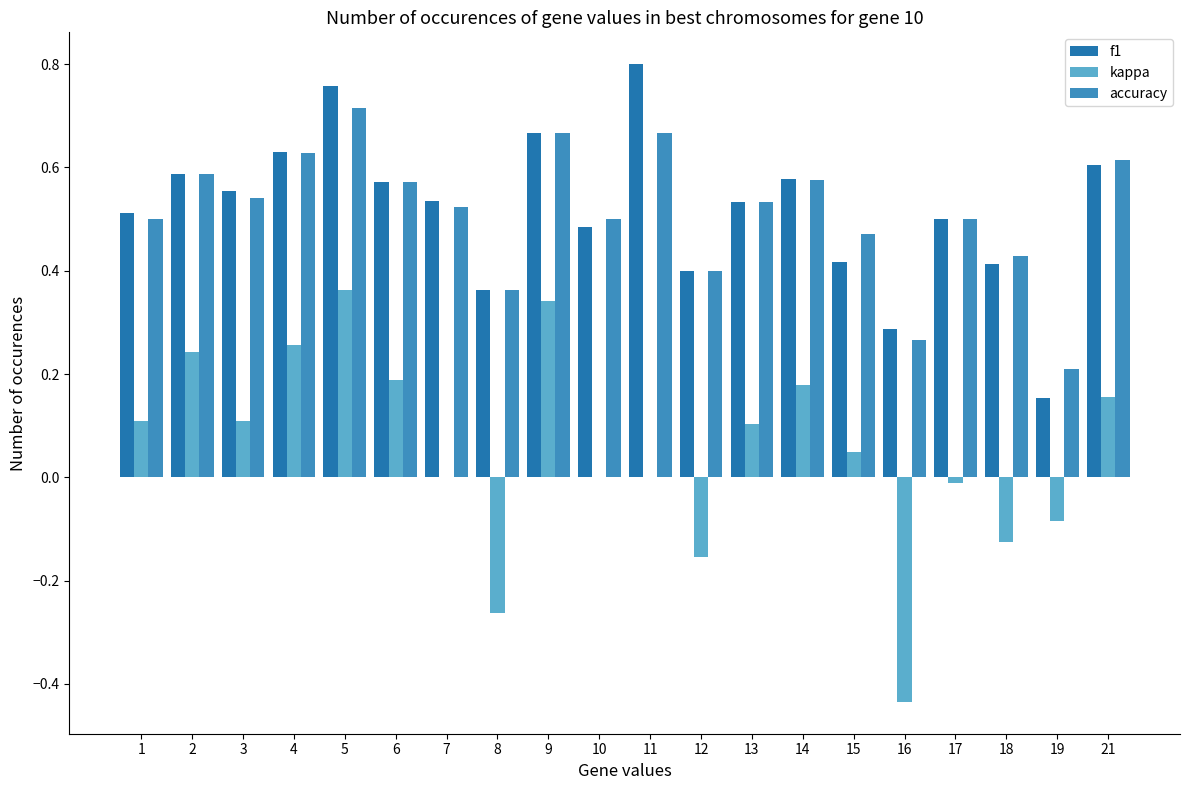

Reading right to left, list all the values displayed in this chart.

f1: 0.6	0.2	0.4	0.5	0.3	0.4	0.6	0.5	0.4	0.8	0.5	0.7	0.4	0.5	0.6	0.8	0.6	0.6	0.6	0.5
kappa: 0.2	-0.1	-0.1	-0.0	-0.4	0.0	0.2	0.1	-0.2	0.0	0.0	0.3	-0.3	0.0	0.2	0.4	0.3	0.1	0.2	0.1
accuracy: 0.6	0.2	0.4	0.5	0.3	0.5	0.6	0.5	0.4	0.7	0.5	0.7	0.4	0.5	0.6	0.7	0.6	0.5	0.6	0.5